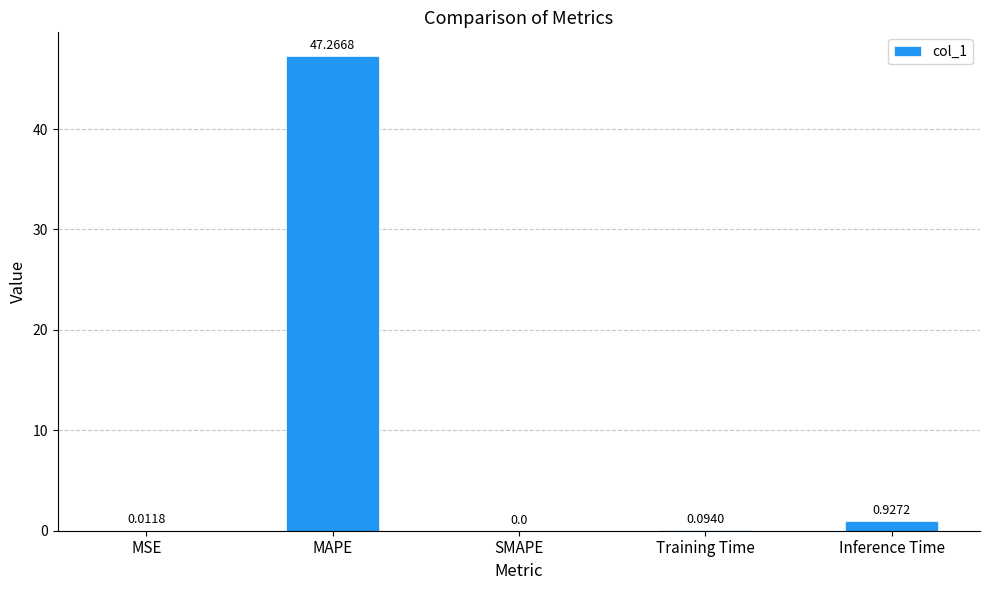

What is the sum of the values at Training Time and Inference Time?

1.0